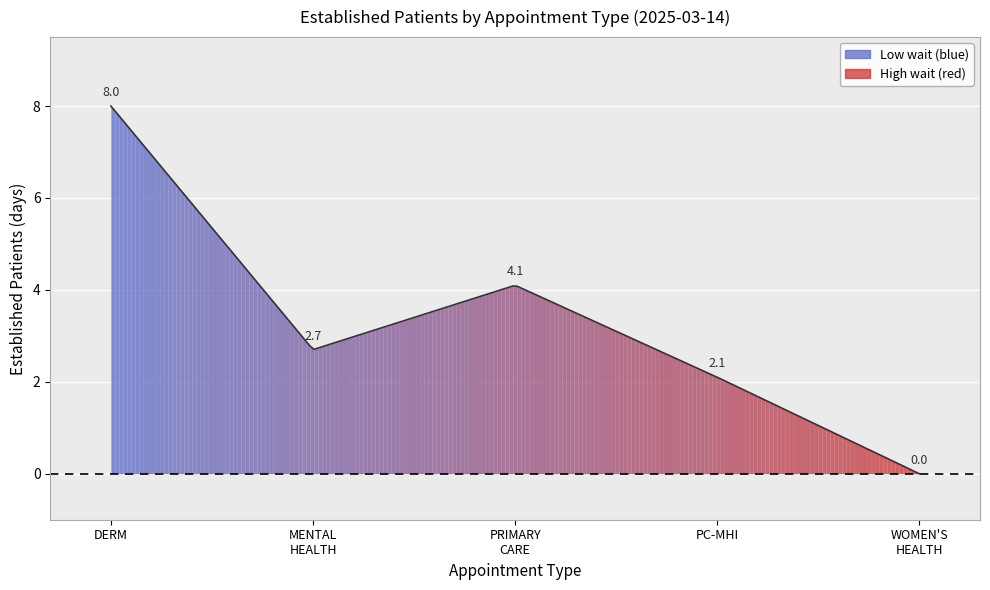

True or false: there are more than 0 points higher than both neighbors.

True